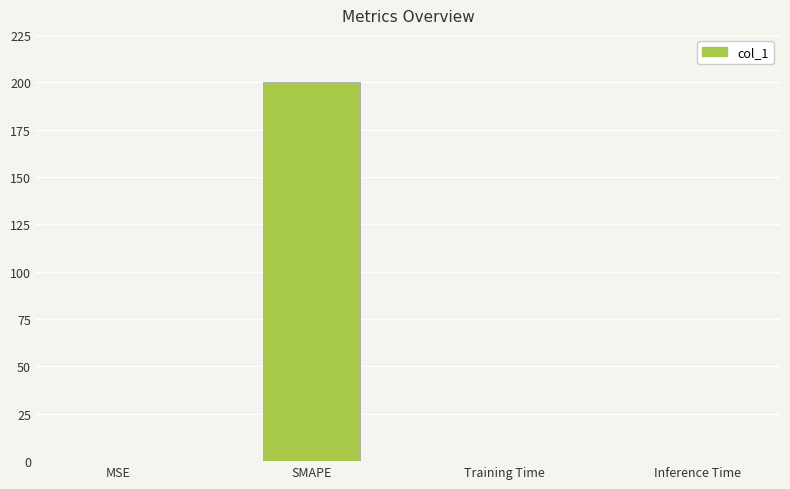

Which category has the highest value across all series?

SMAPE